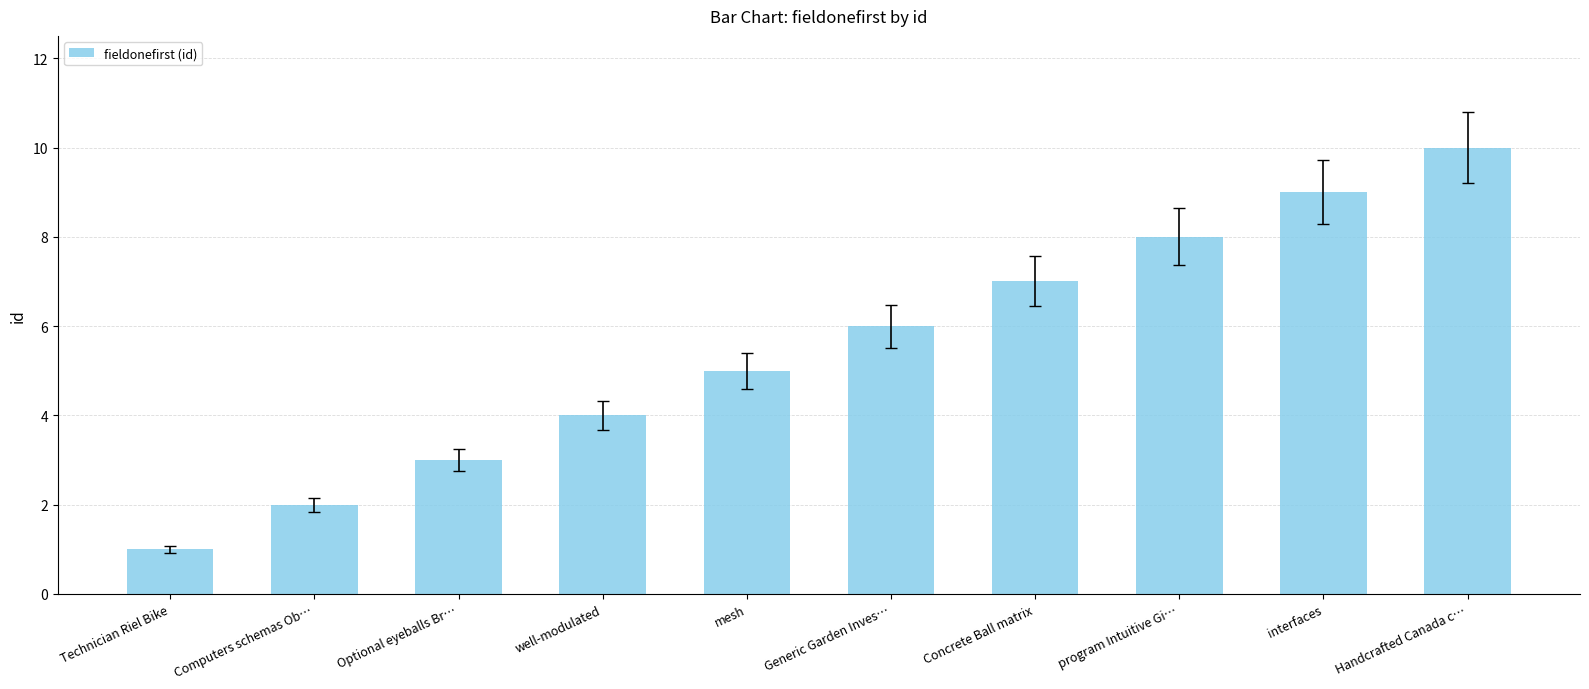

At which category does the chart reach its minimum across all series?

Technician Riel Bike